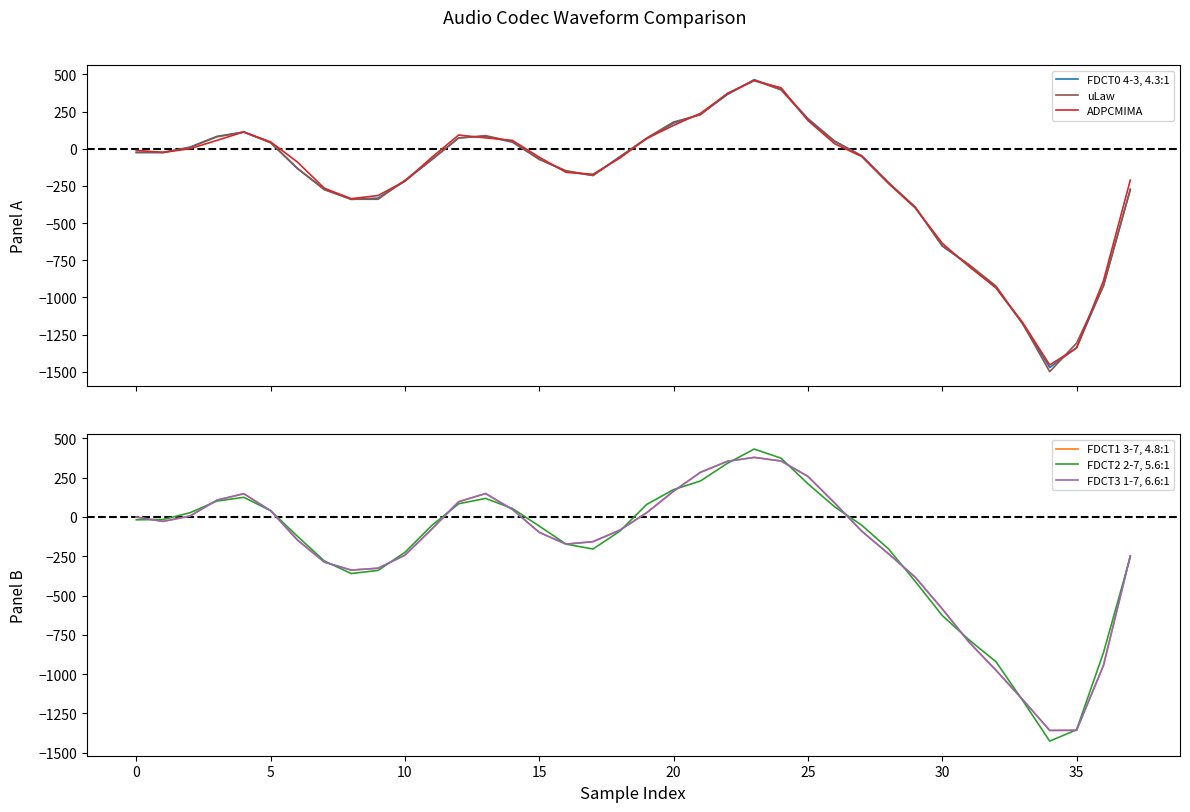

Where is FDCT2 2-7, 5.6:1 nearest to the value -497?

29